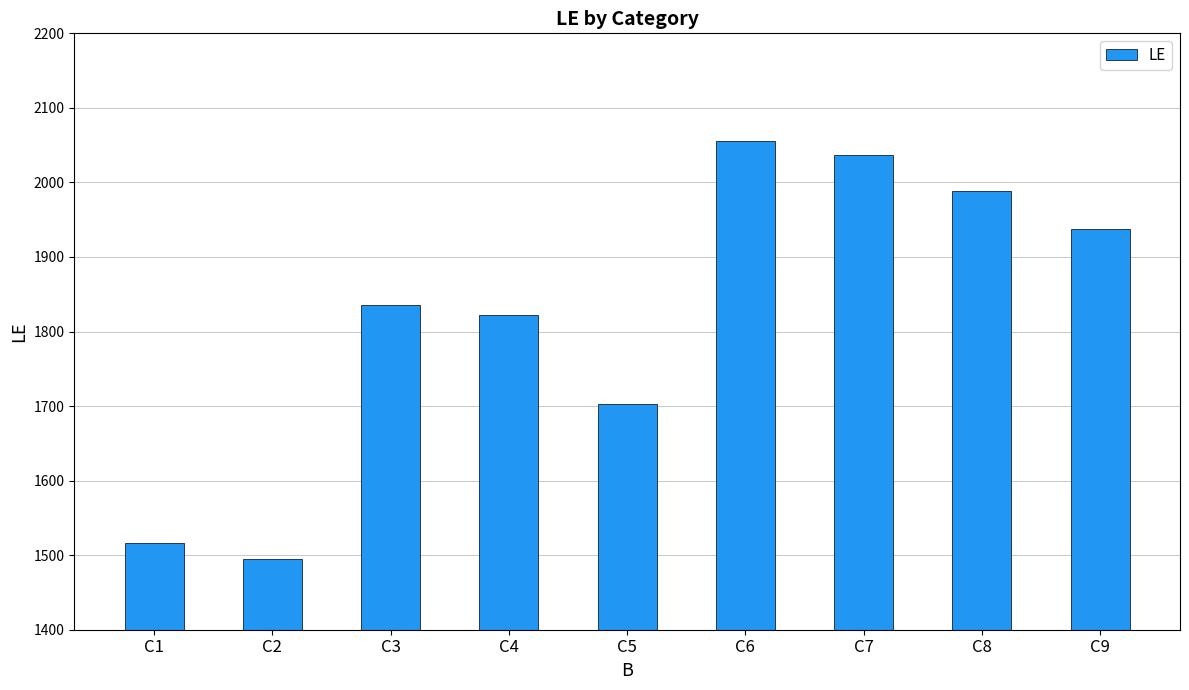

What is the approximate value at C7, to the nearest 10?

2040